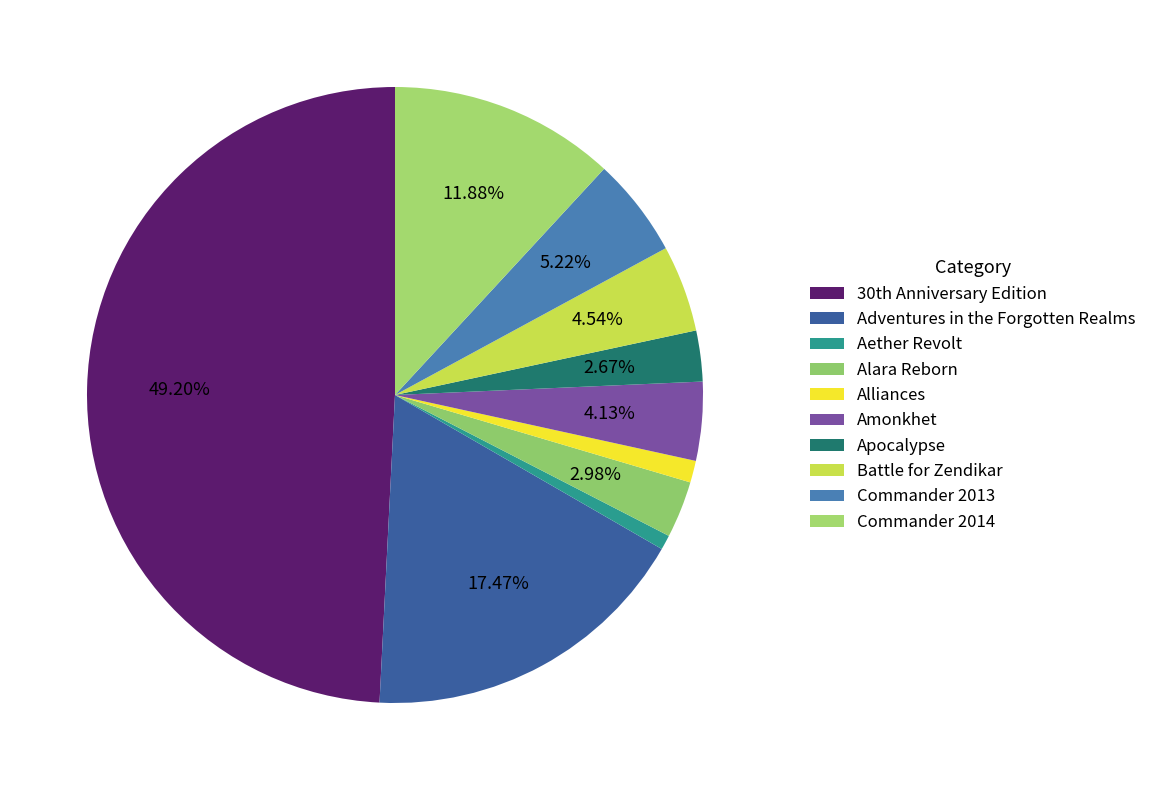

How many slices are in this pie chart?

10